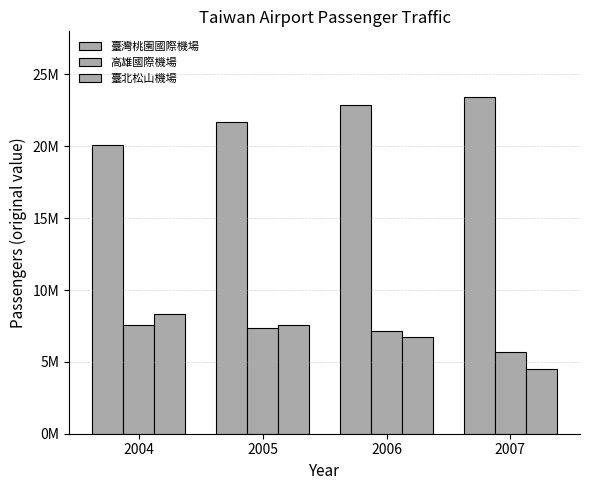

Are the bars grouped side by side (vs. stacked)?

Yes